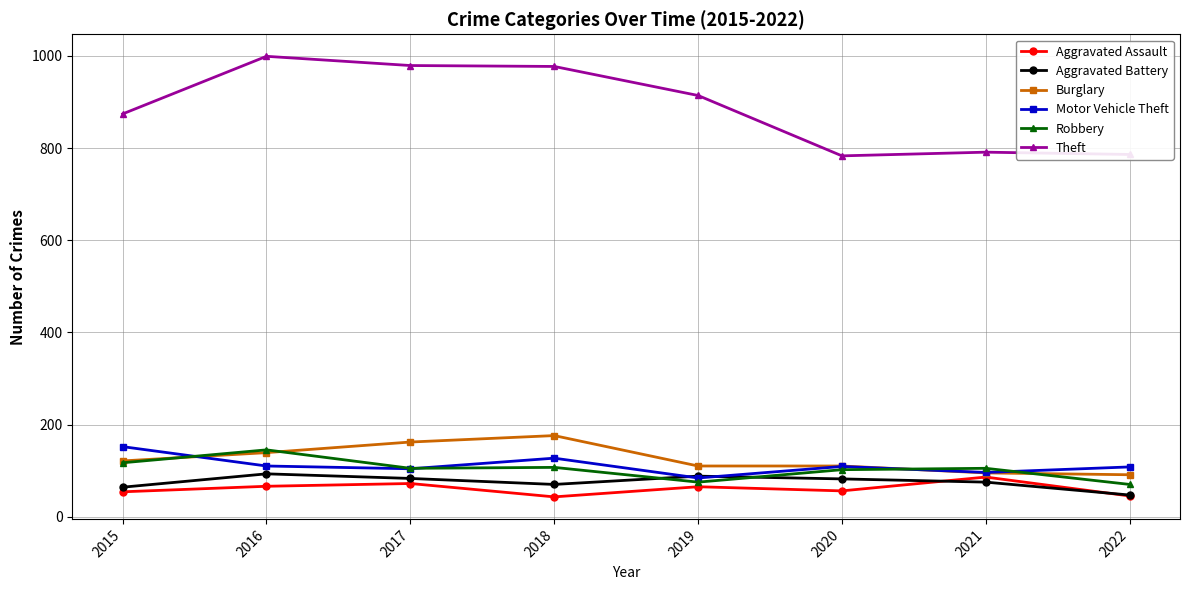

How many times do Aggravated Battery and Motor Vehicle Theft cross each other?

2